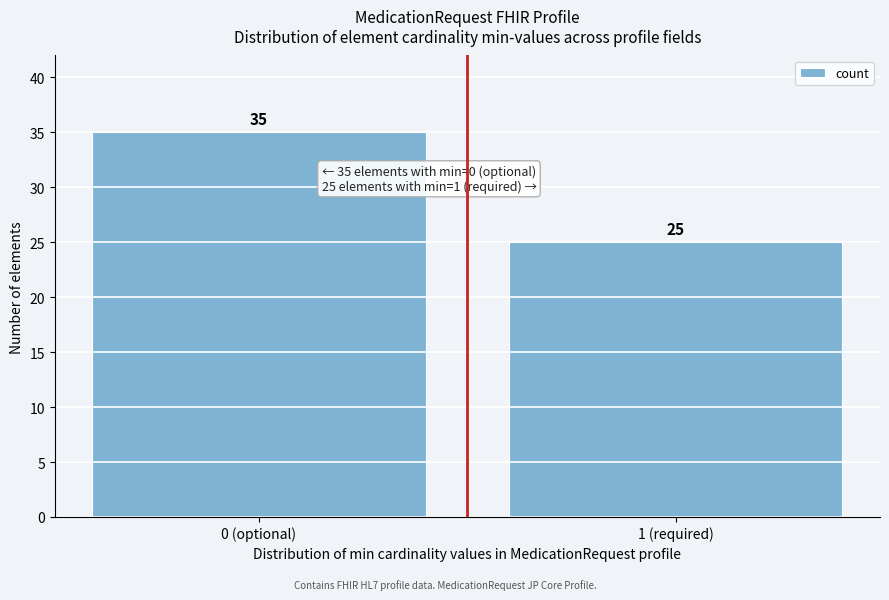

Reading right to left, what are all the values shown in this chart?

1 (required)=25	0 (optional)=35